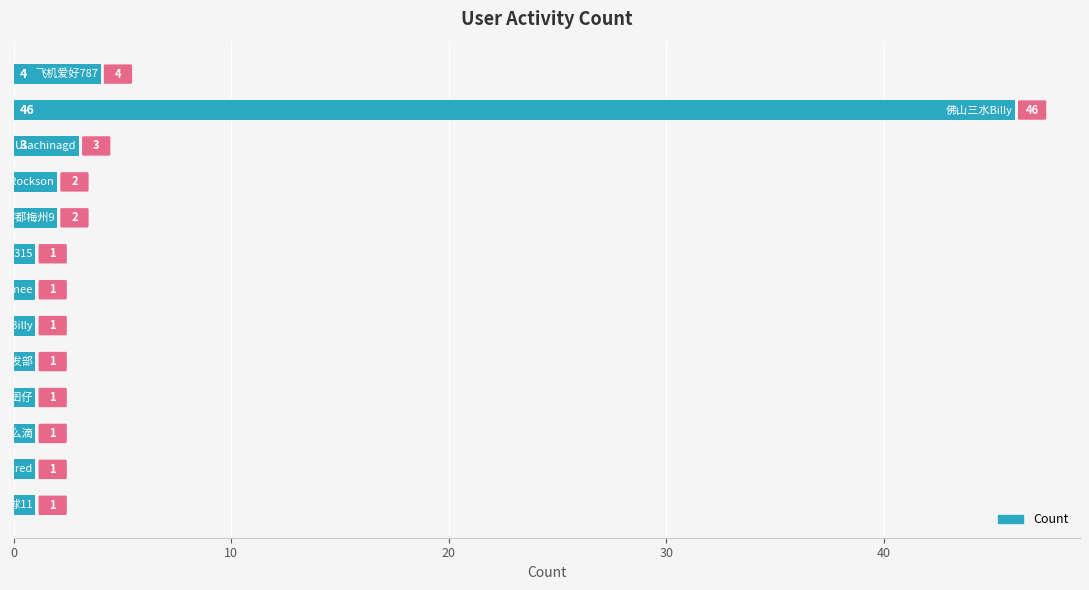

Reading bottom to top, extract all data points from this chart.

1	1	1	1	1	1	1	1	2	2	3	46	4